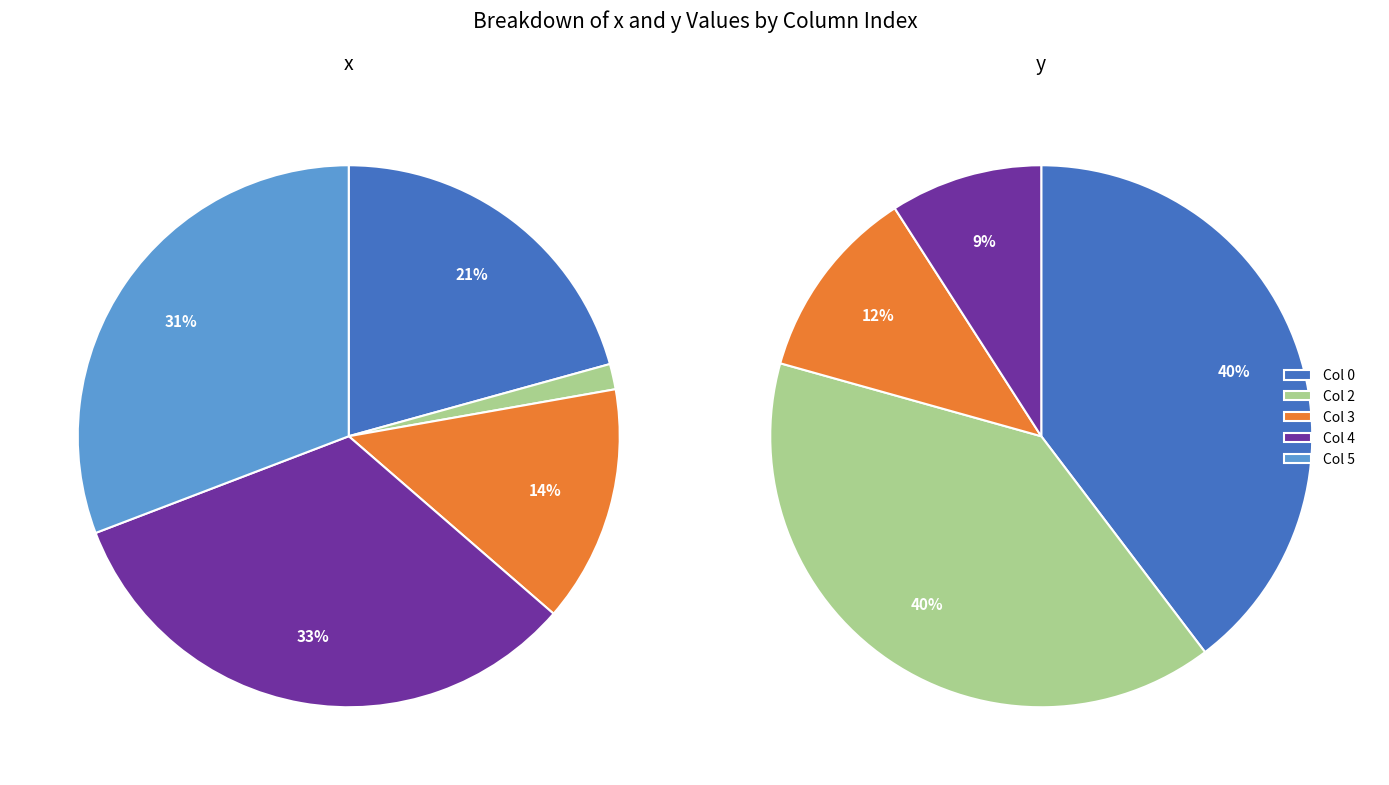

Approximately how many times larger is the value at 2 compared to 0?

0.1